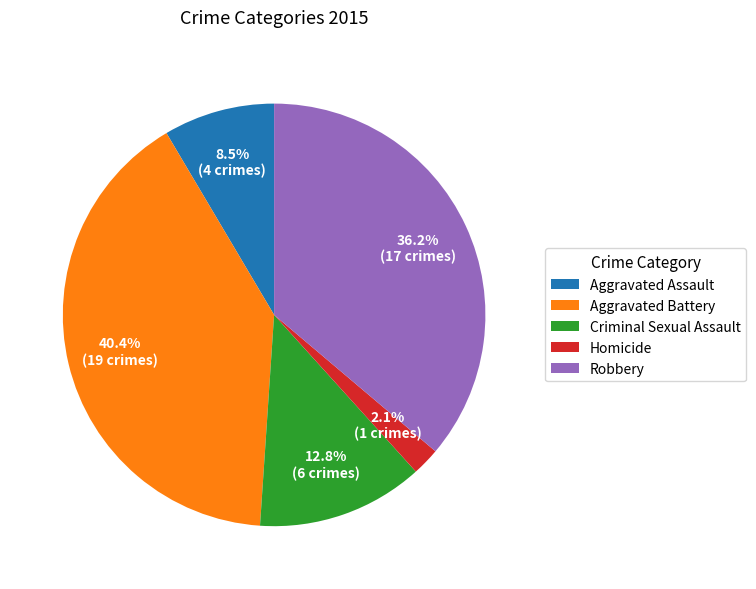

Does Robbery represent more than half of the total?

No